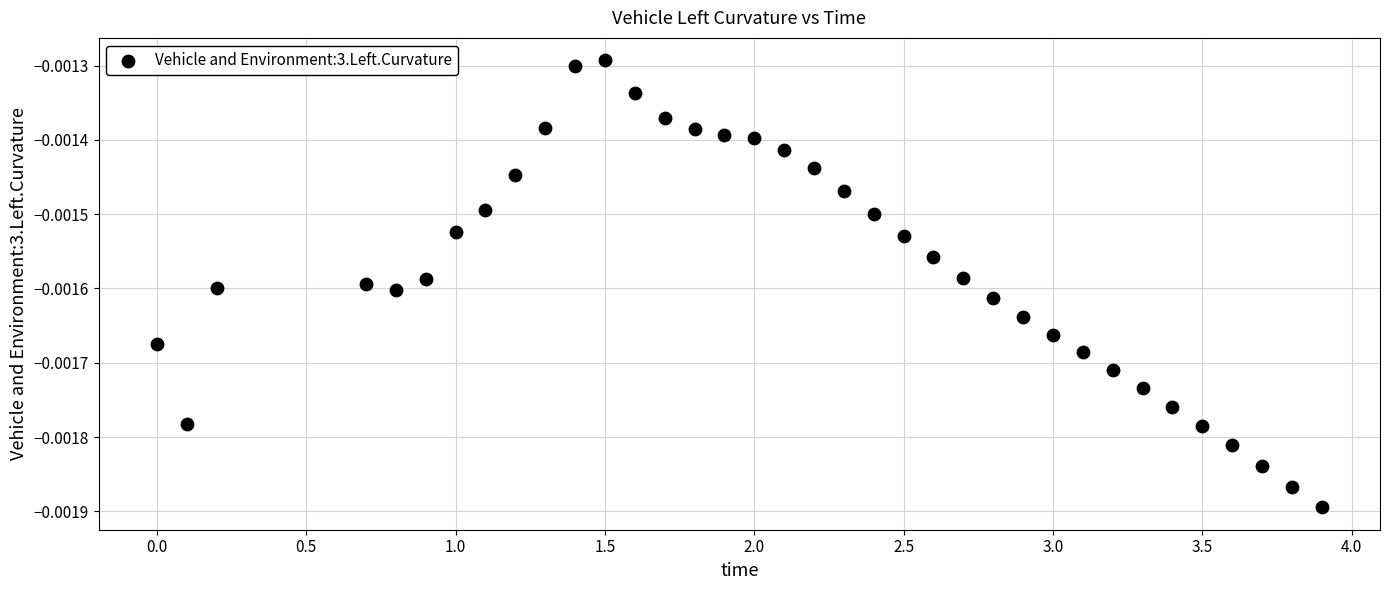

What is the range of X values (max minus min)?

3.9